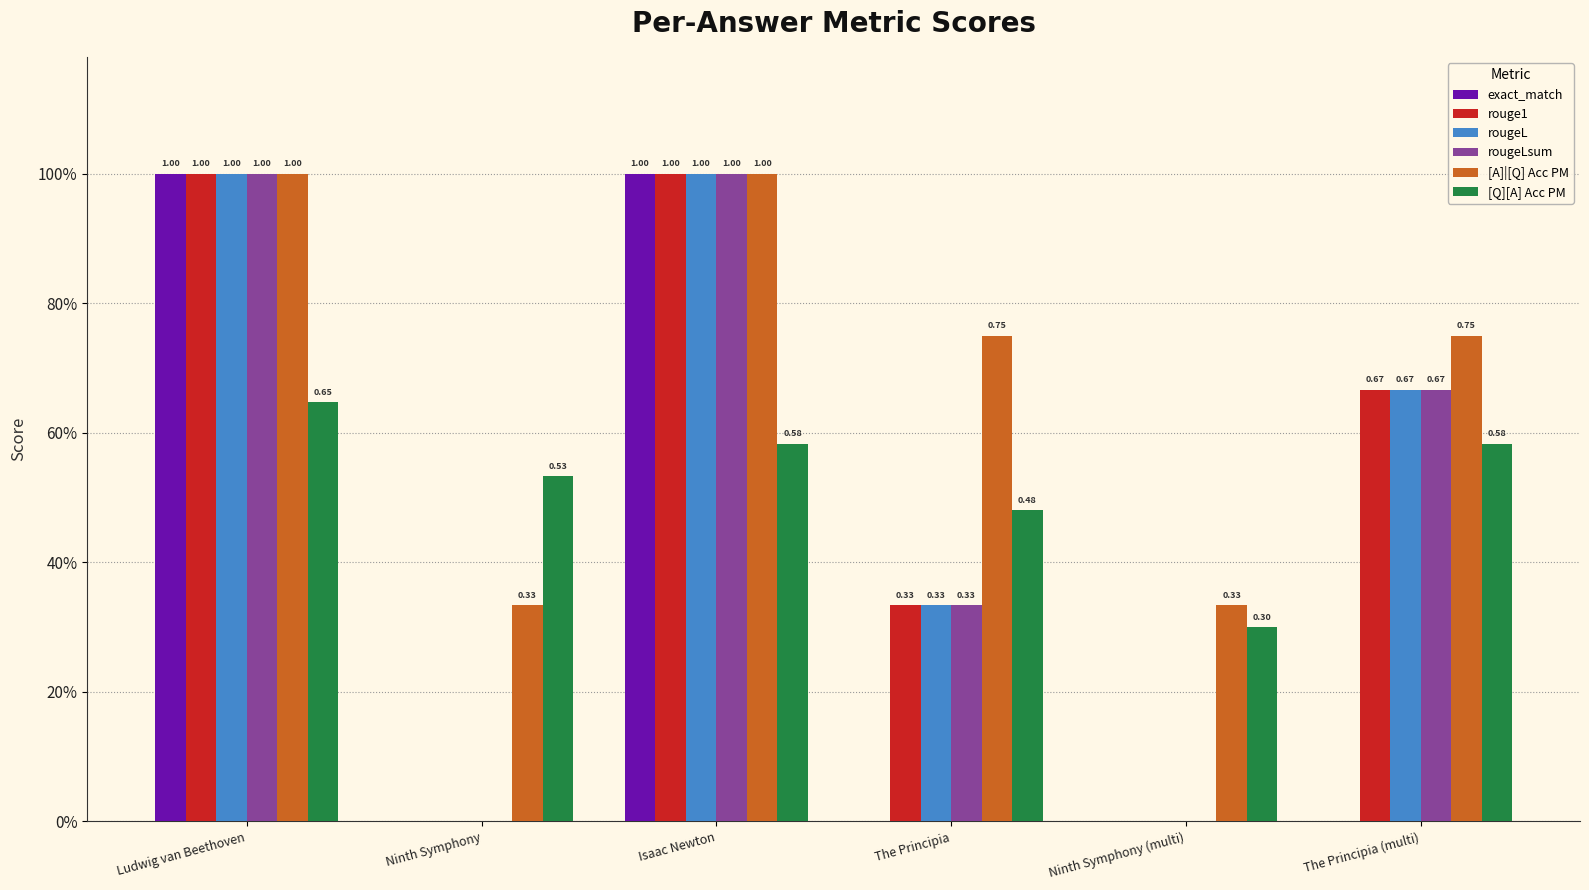

Are the bars horizontal?

No